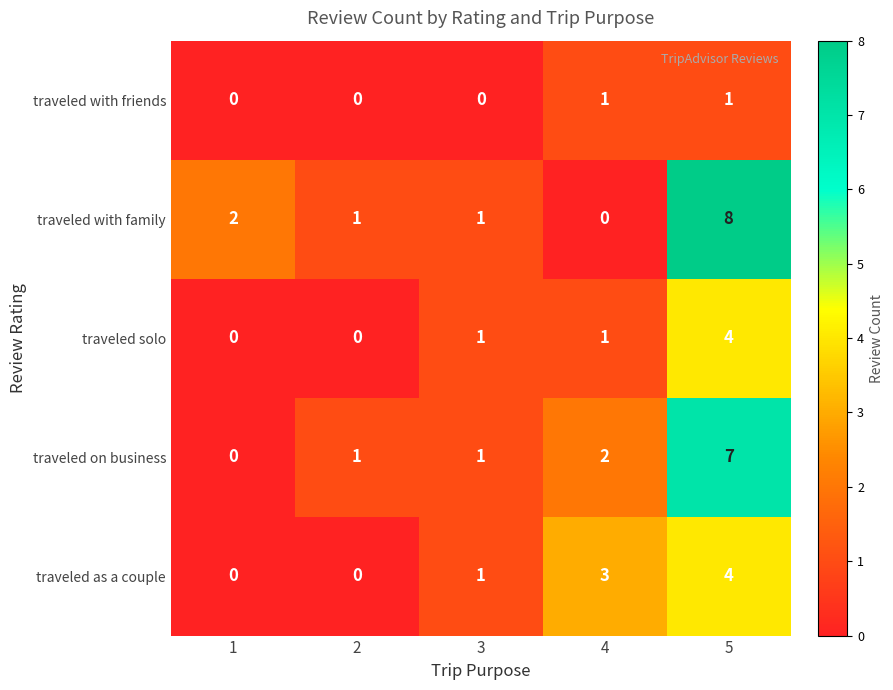

Between 3 and 5, which series saw the biggest shift?

traveled with family